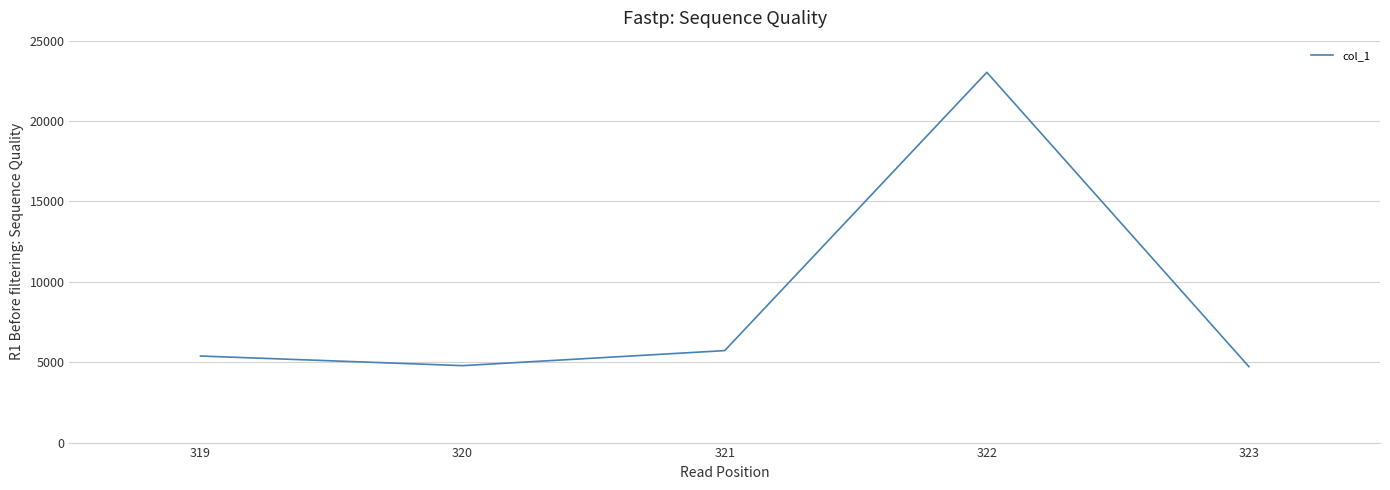

Is it true that the value at 323 is 4721.6?

True